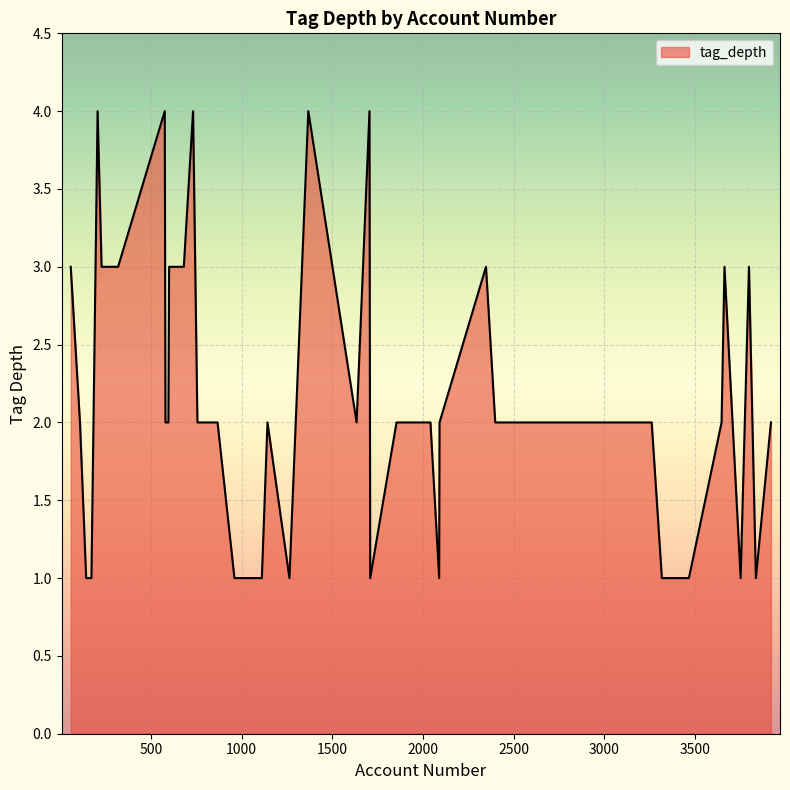

What is the difference between the maximum and minimum values?

3